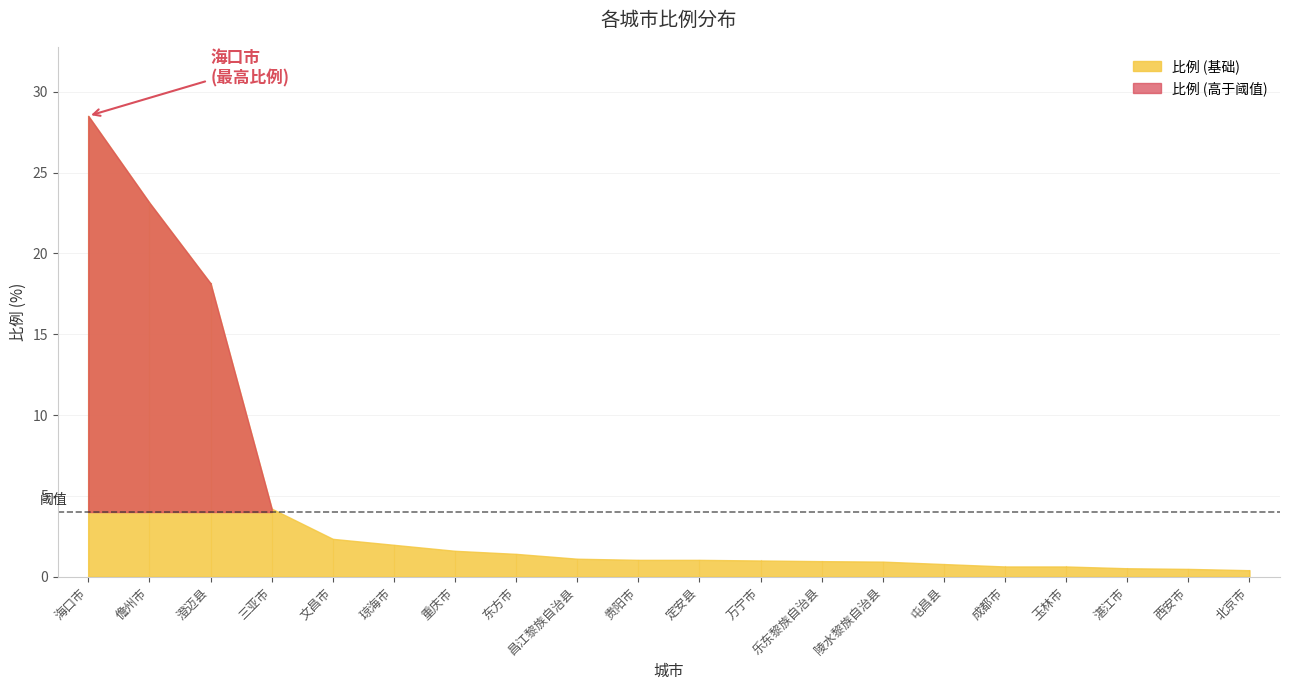

What is the label of the 19th point from the left?

西安市